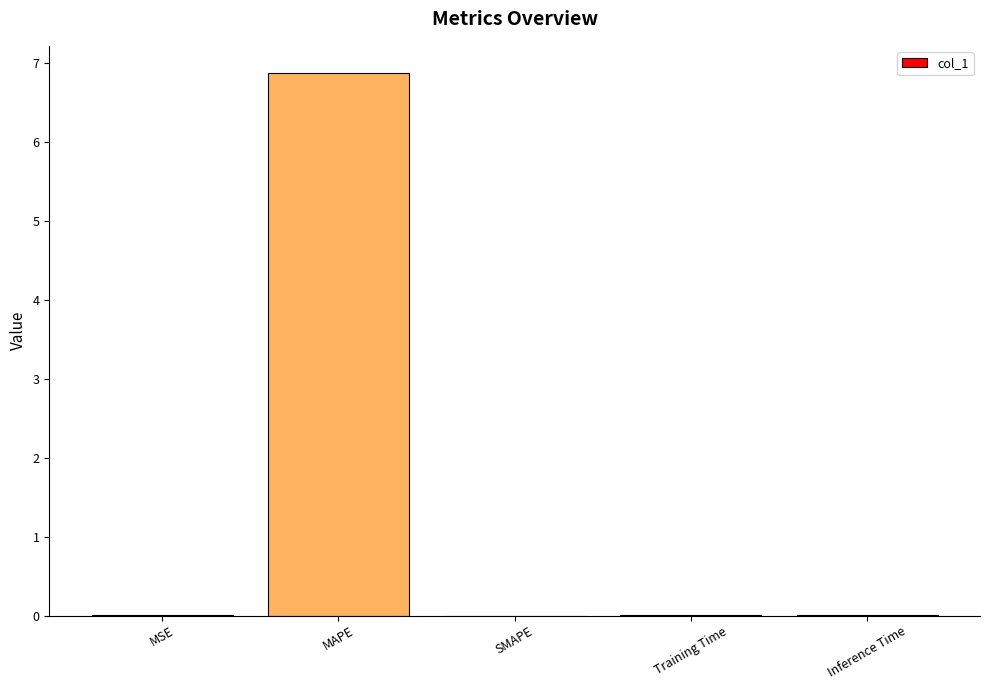

Between Inference Time and MAPE, which is larger?

MAPE